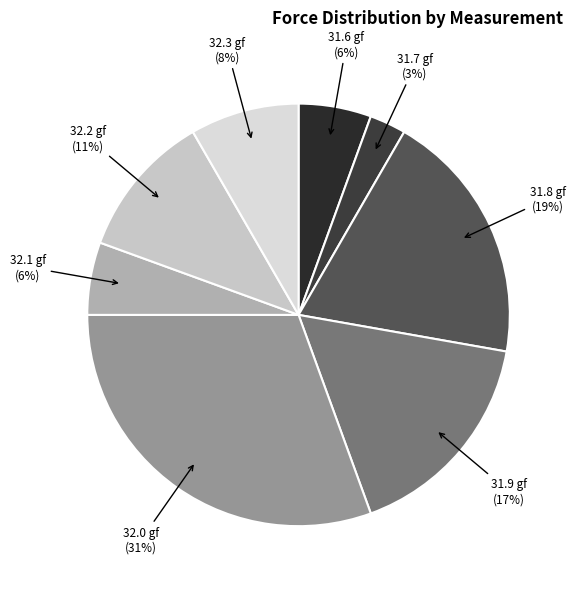

What percentage is the 32.3 gf slice, to the nearest percent?

8%